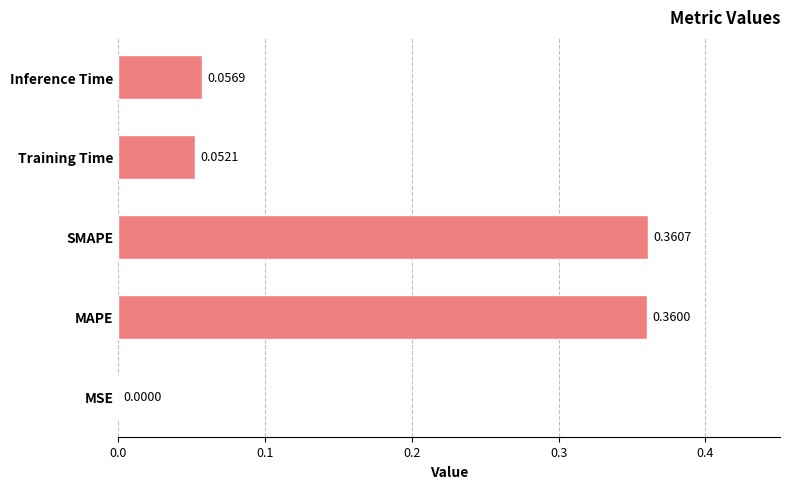

What is the average value?

0.2